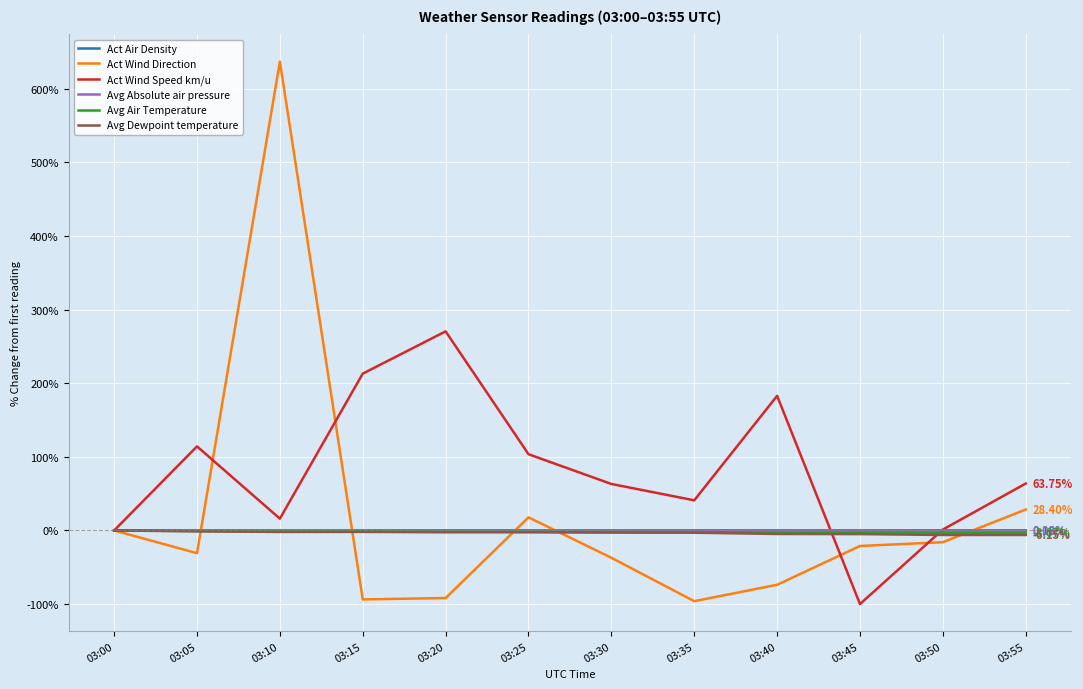

At which category is the sum across all series the highest?

03:10